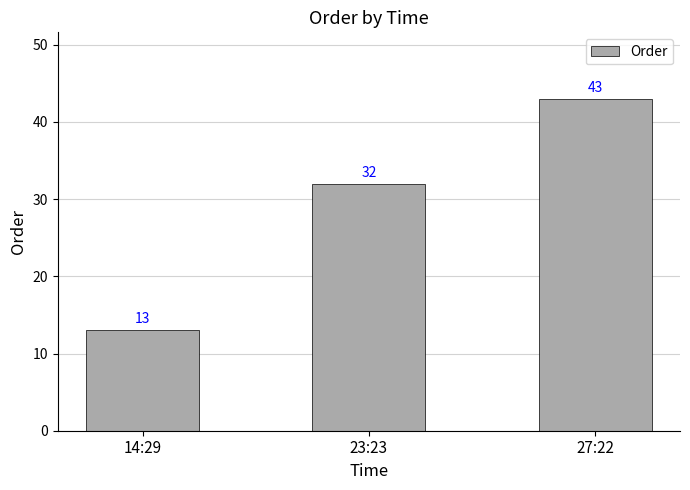

What is the value of the 1st bar from the left?

13